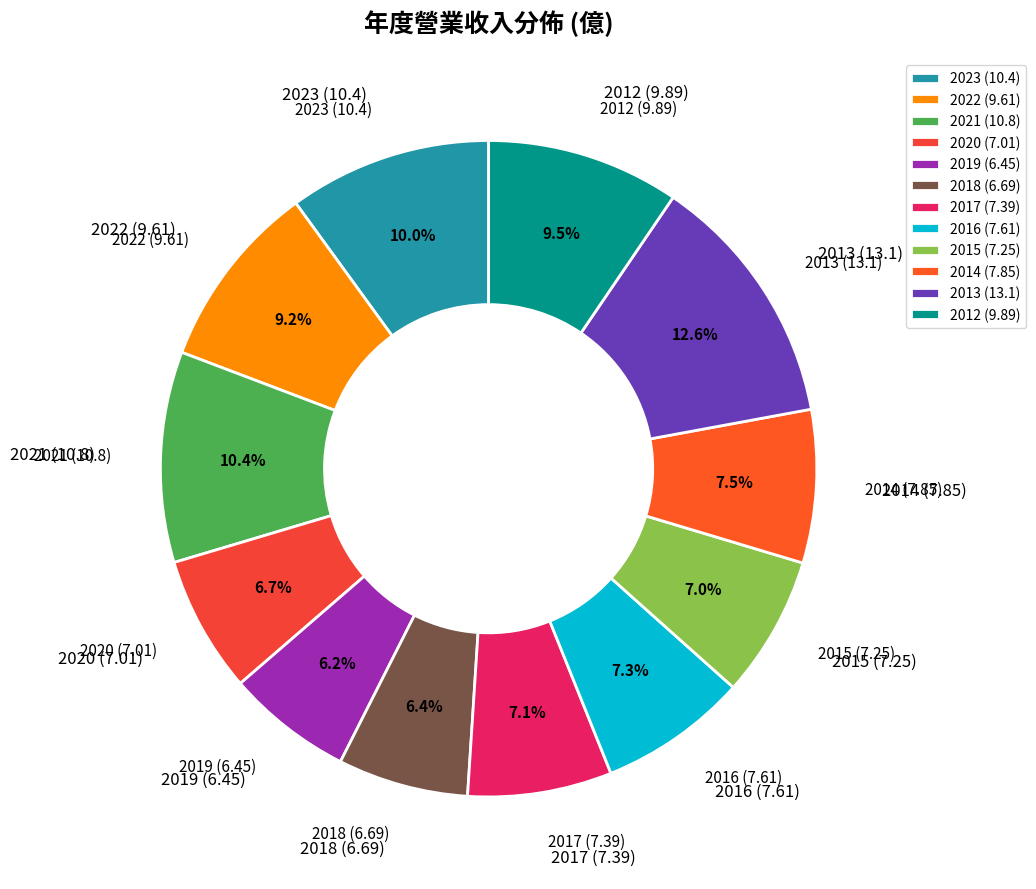

To the nearest percent, what portion does 2019 represent?

6%